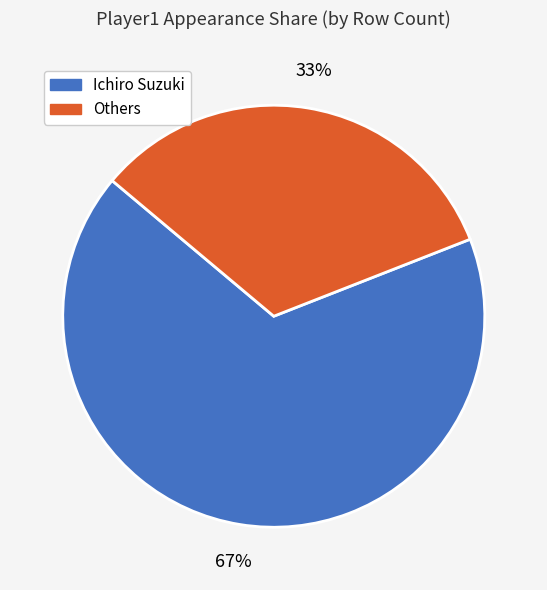

Rank the categories by value from highest to lowest.

Ichiro Suzuki, Others